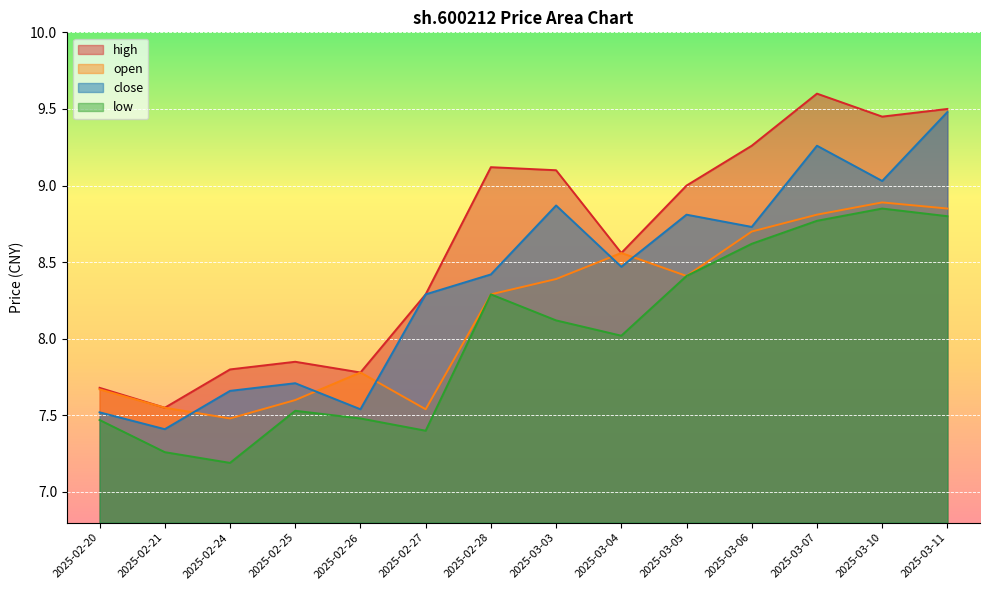

At 2025-03-05, list the series in order from smallest to largest.

open, low, close, high